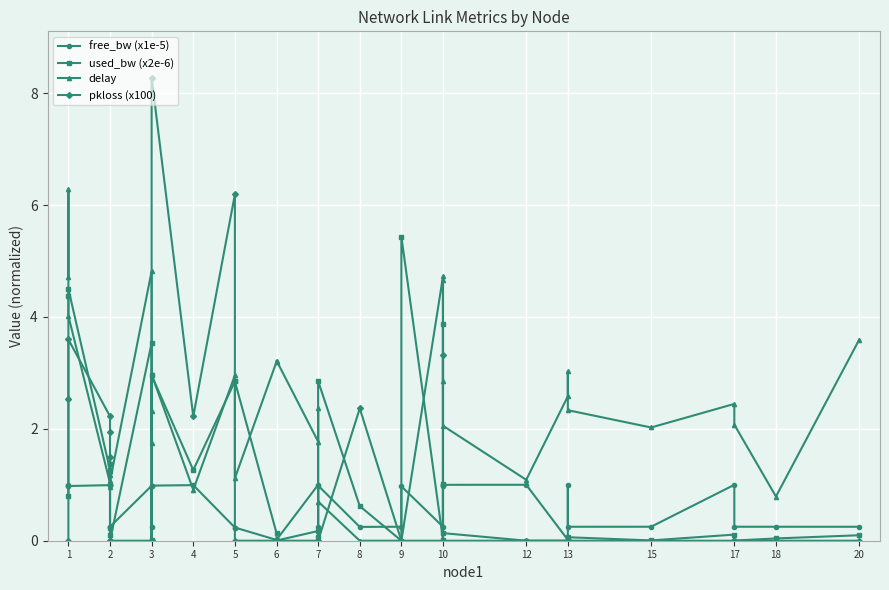

True or false: free_bw (x1e-5) has a value of 0.0 at 3.

True